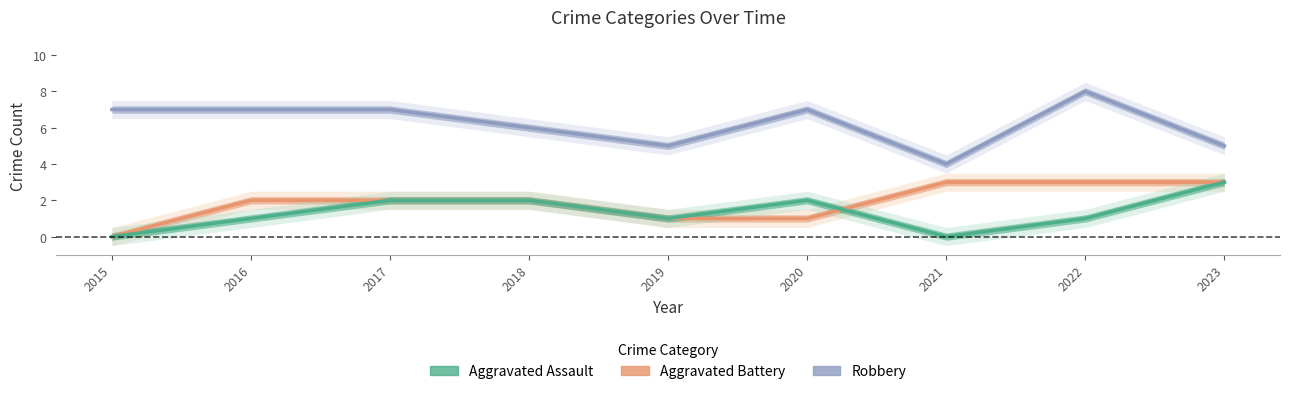

Read the Aggravated Assault value at 2020.

2